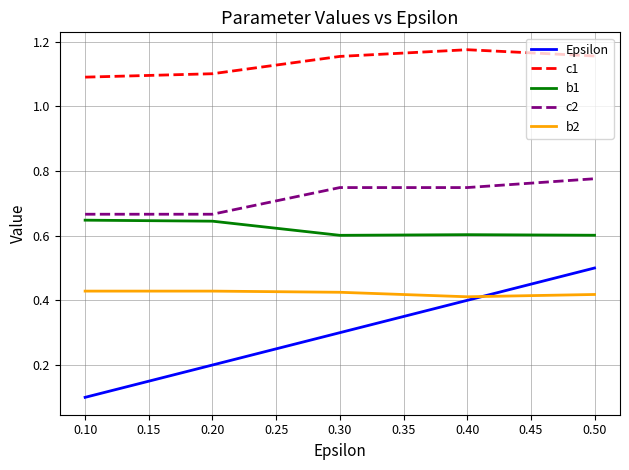

True or false: c2 and b2 intersect in this chart.

False